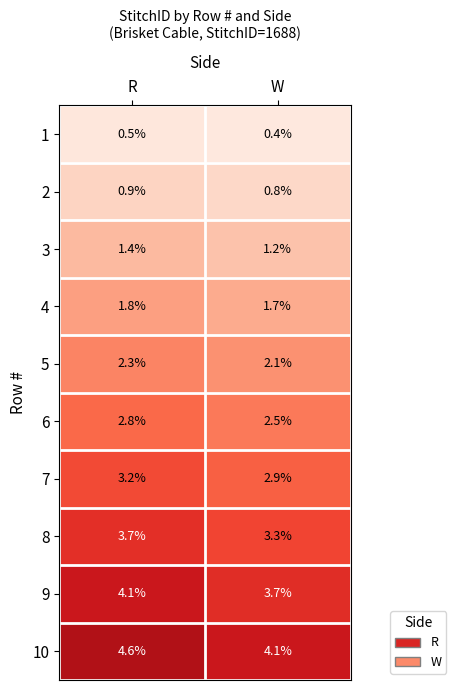

Which series has the largest total across all categories?

10